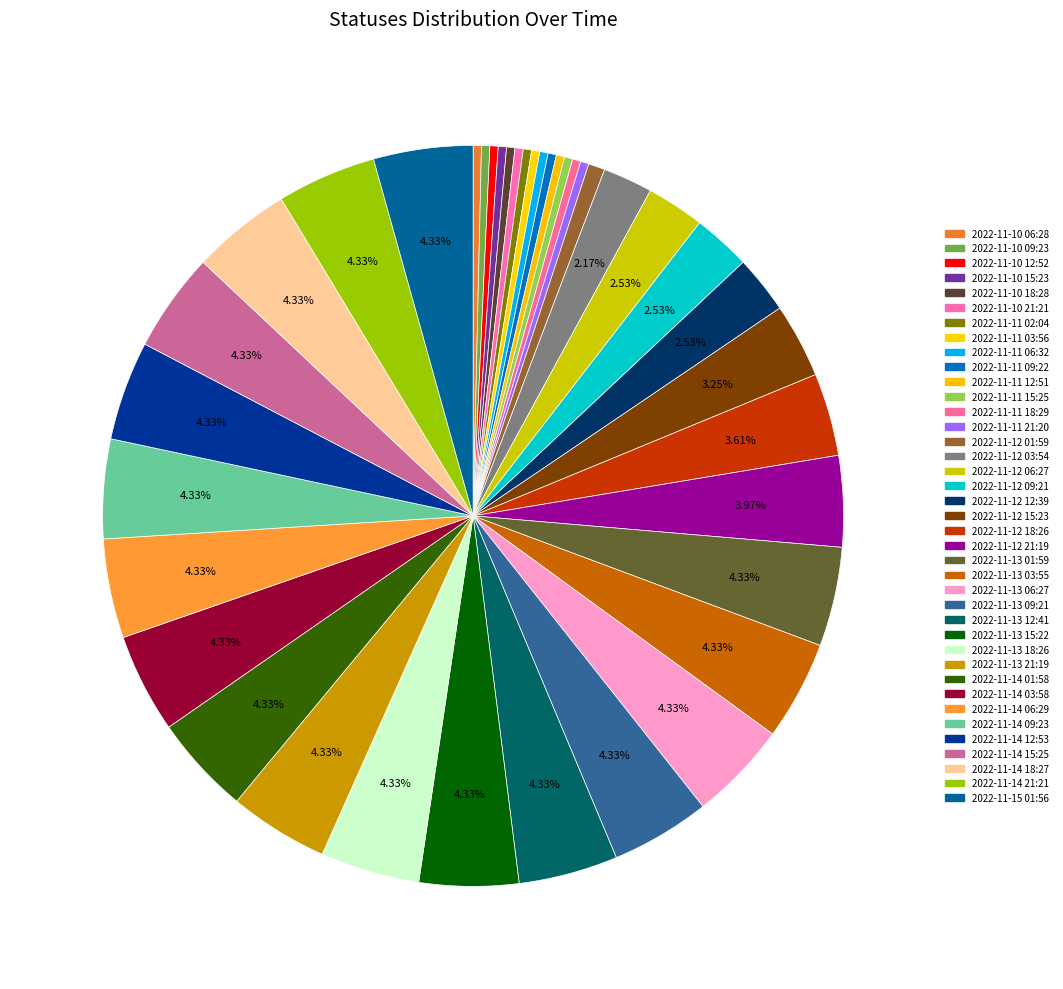

How many slices are in this pie chart?

39